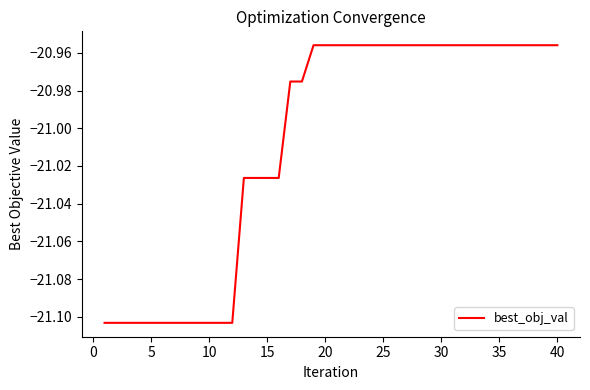

Does the chart have visible grid lines?

No